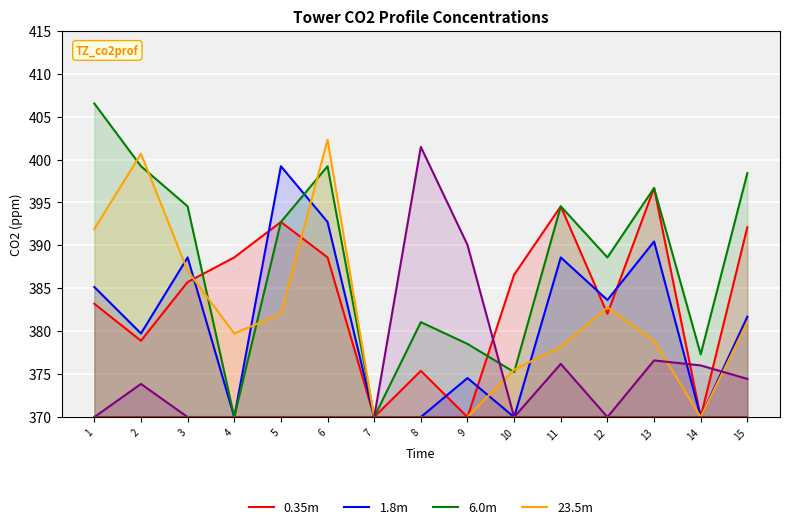

True or false: 0.35m has more than 2 interior local peaks.

True